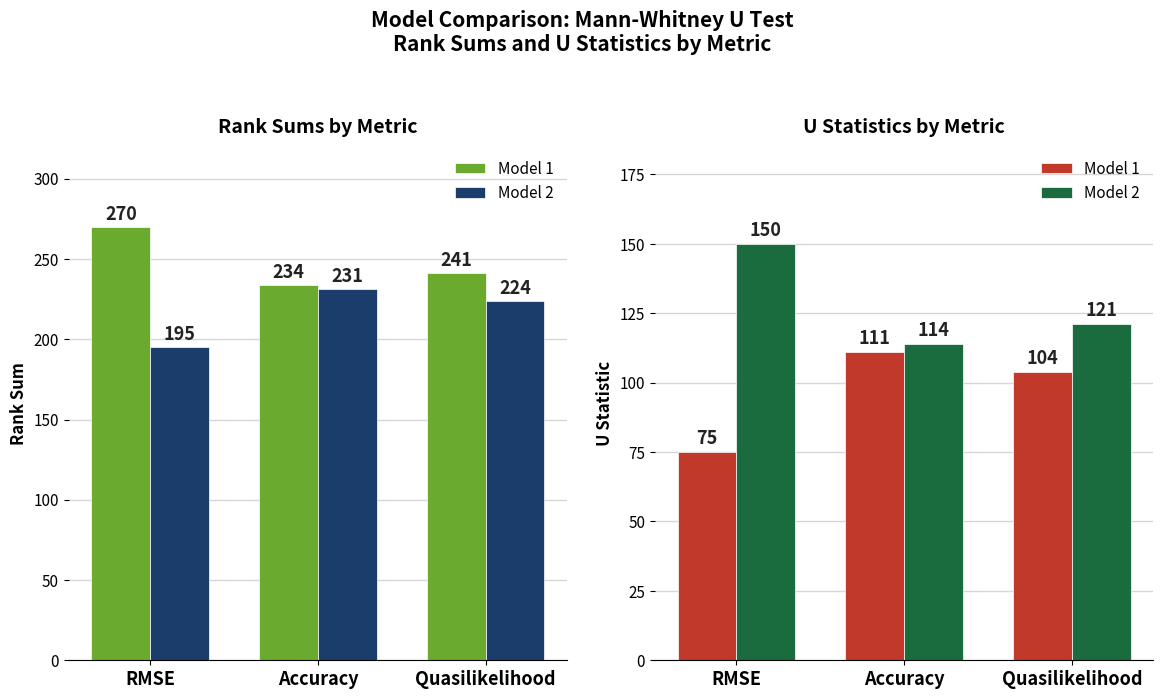

What position from the left is Quasilikelihood?

3